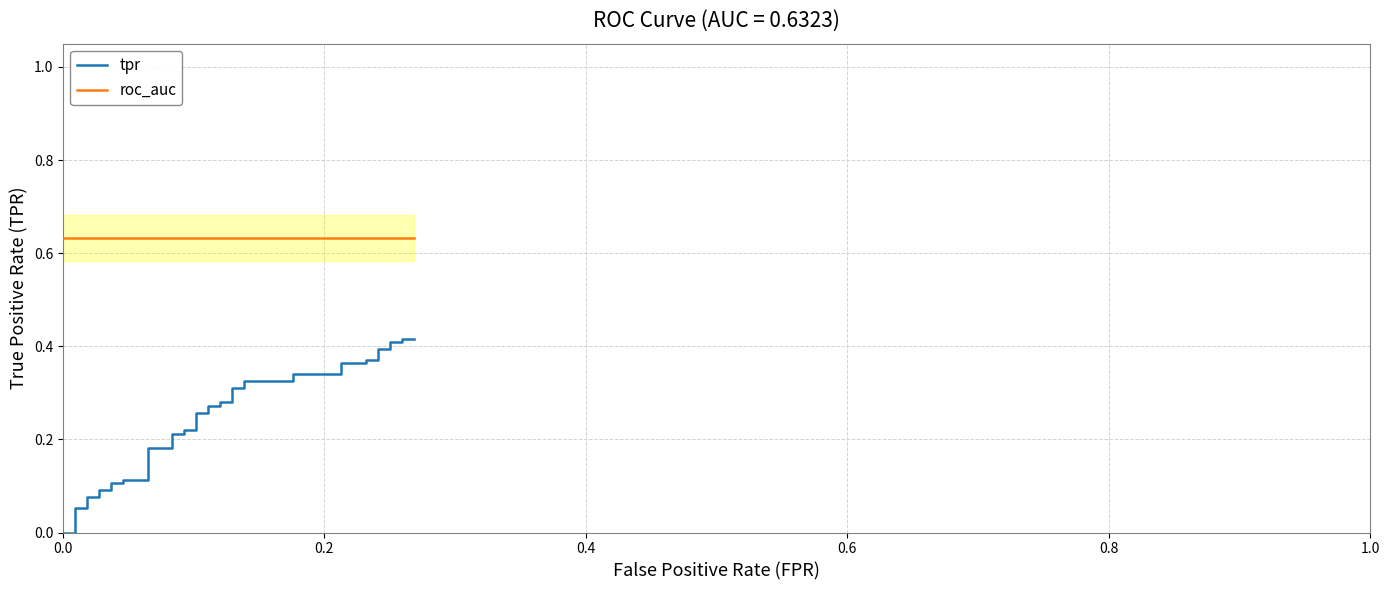

True or false: roc_auc and tpr cross at least once.

False